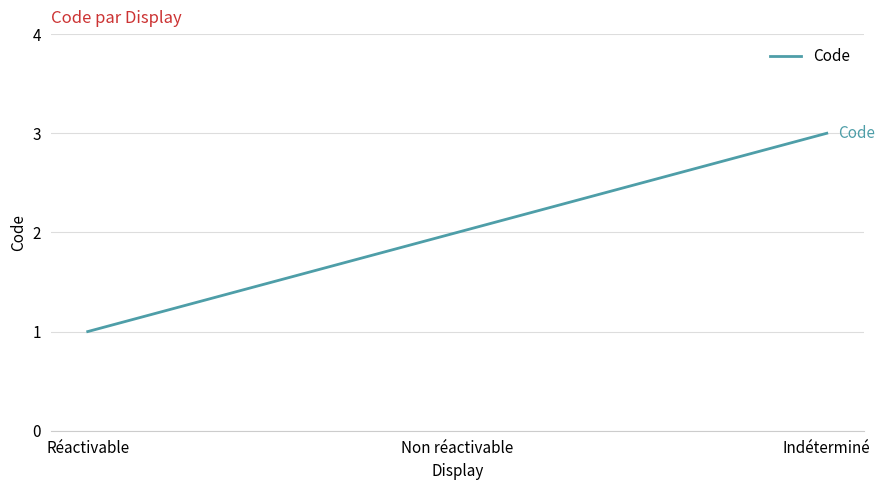

Between Non réactivable and Réactivable, which is larger?

Non réactivable